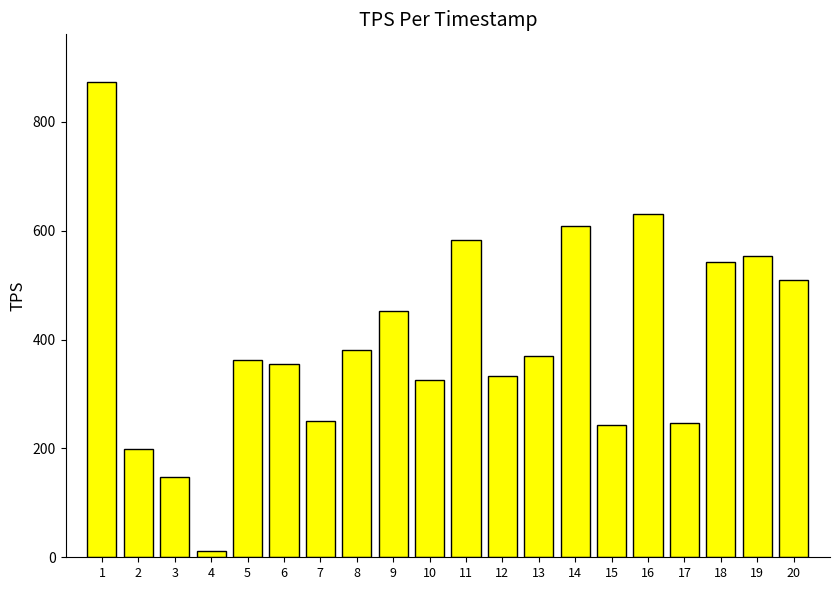

The value at 2 is 300.7. True or false?

False